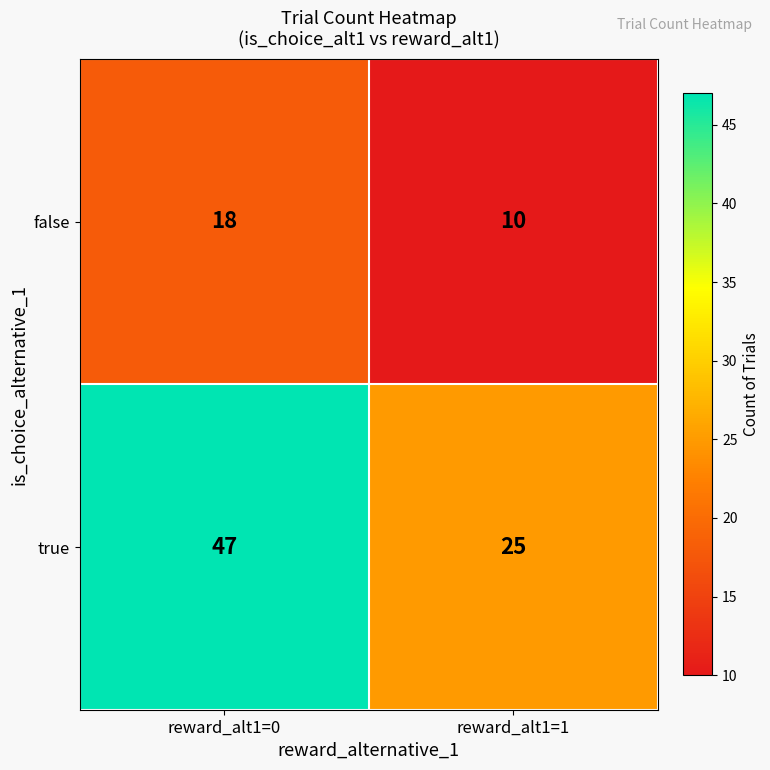

At which category is the sum across all series the highest?

reward_alt1=0